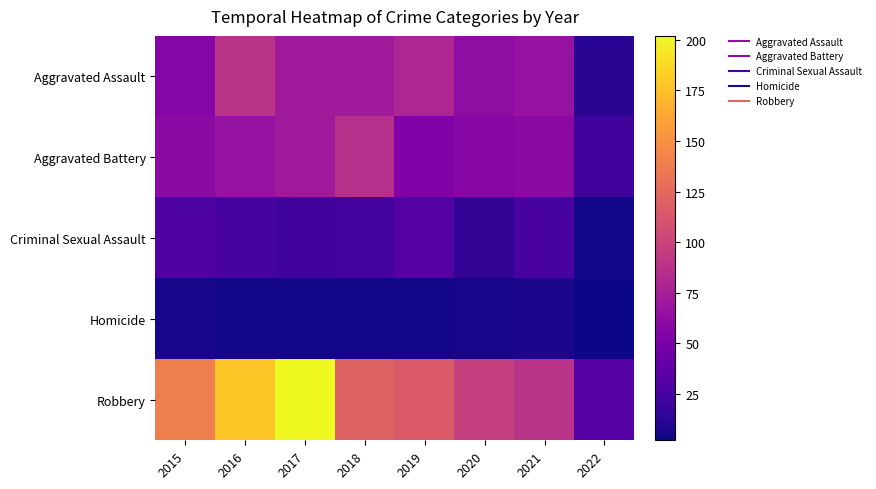

List the series in order of their peak value, lowest first.

Homicide, Criminal Sexual Assault, Aggravated Battery, Aggravated Assault, Robbery